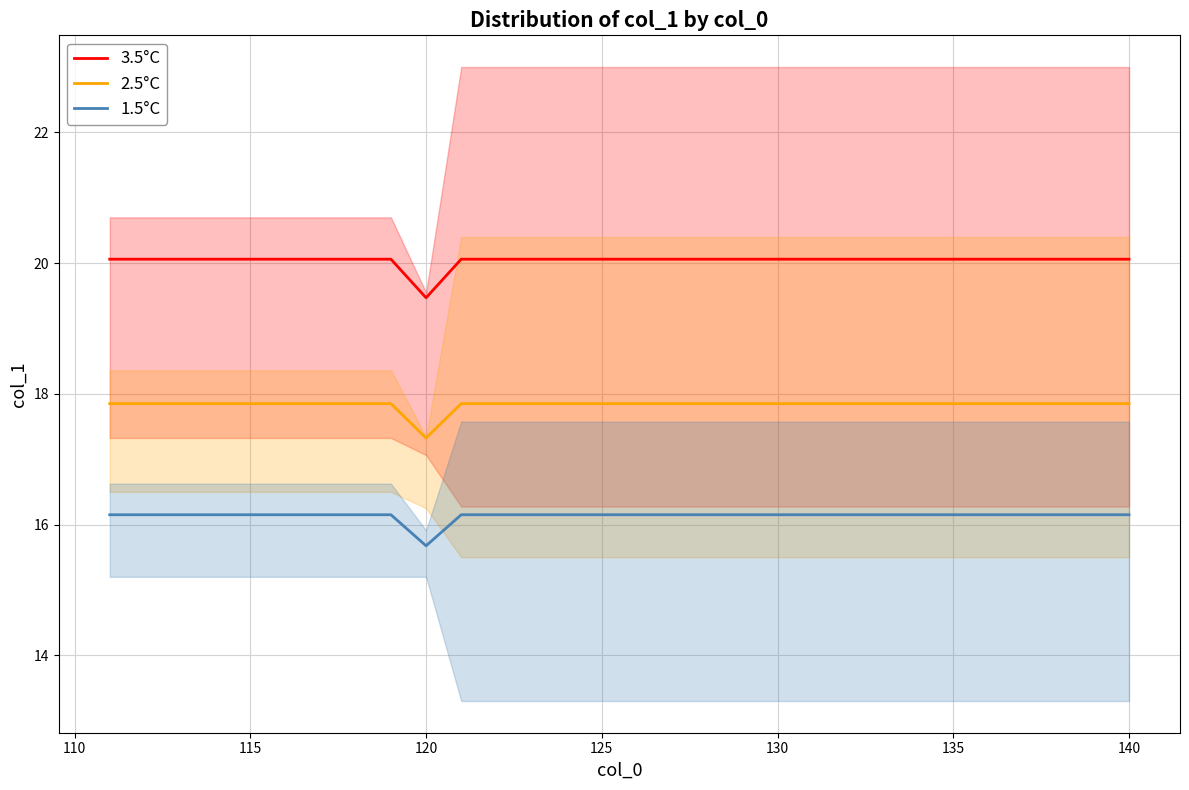

True or false: 3.5°C and 1.5°C cross at least once.

False